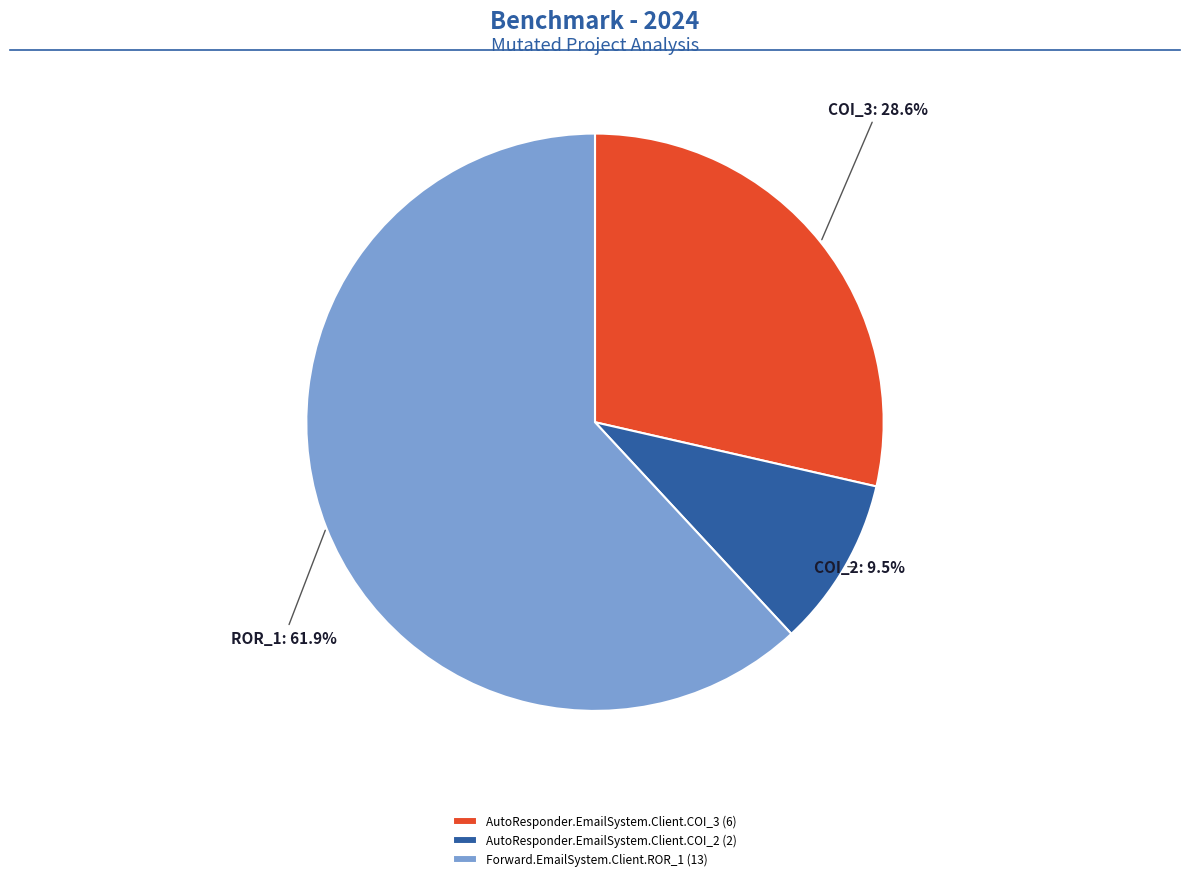

Does AutoResponder.EmailSystem.Client.COI_3 account for over 50% of the chart?

No